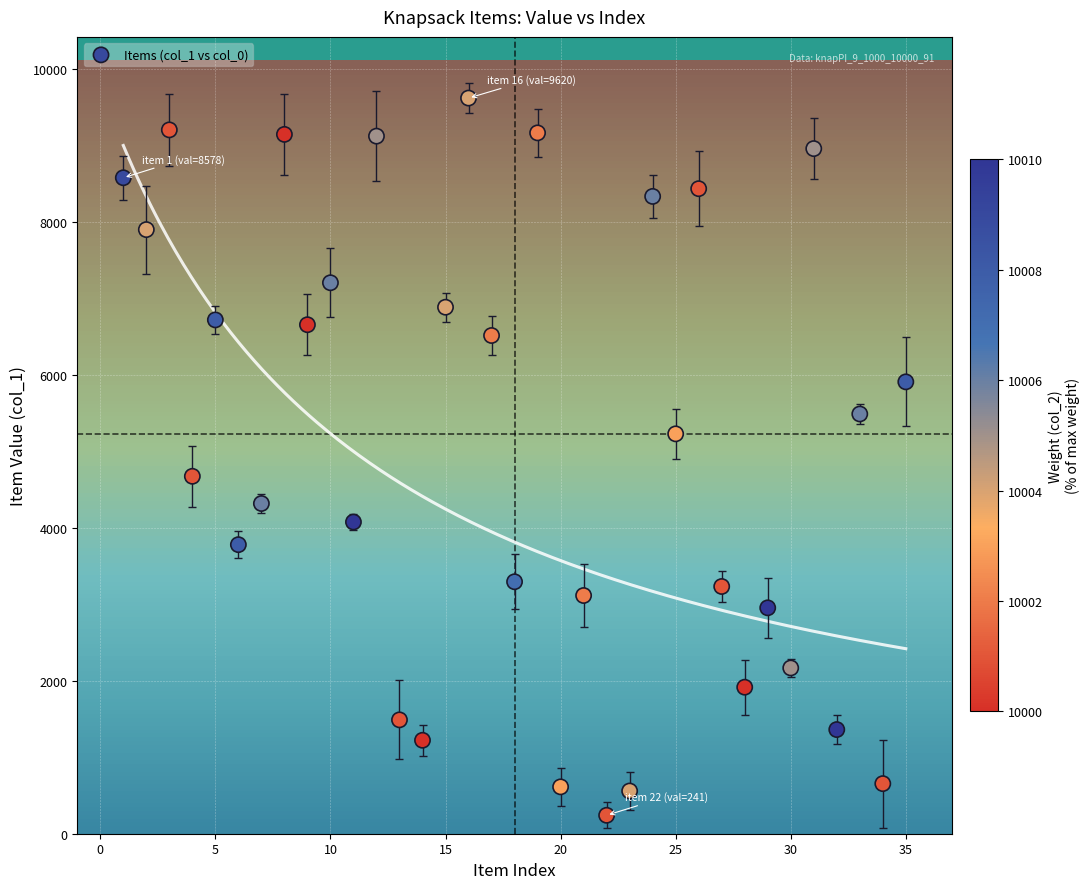

What is the range of X values (max minus min)?

34